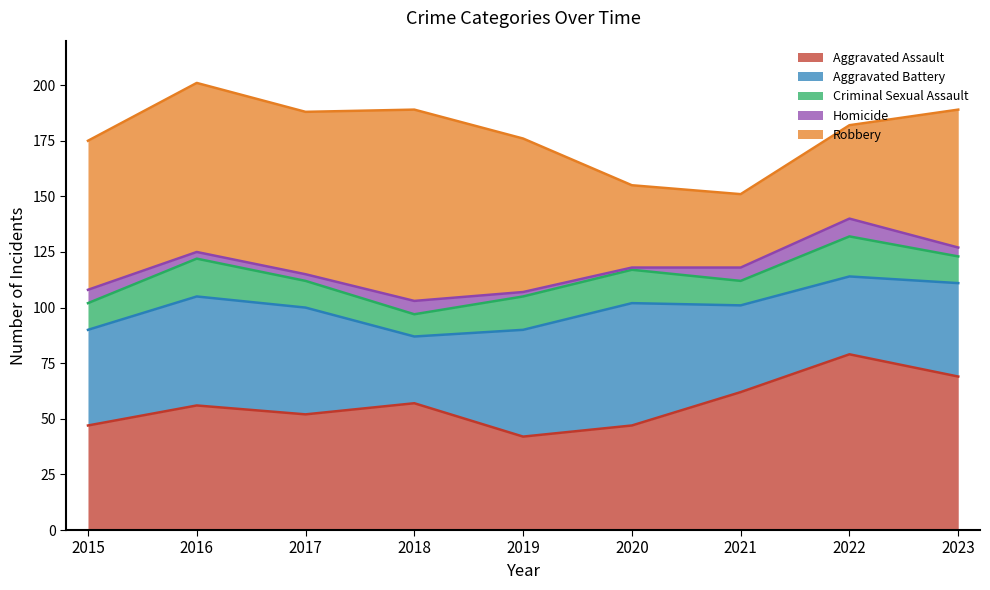

What is the difference between the highest and lowest values at 2020?

54